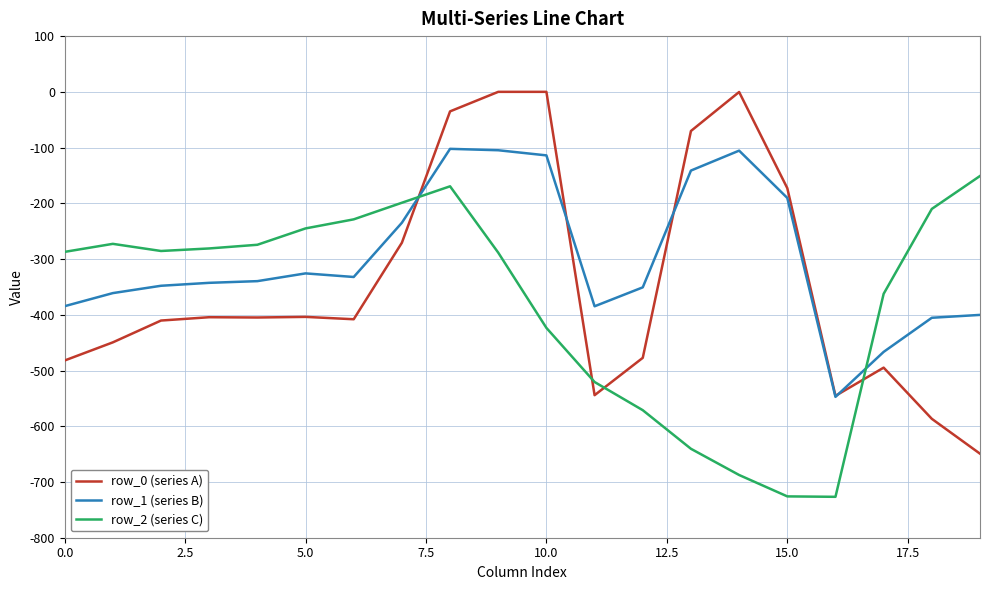

Which series has the widest spread of values?

row_0 (series A)